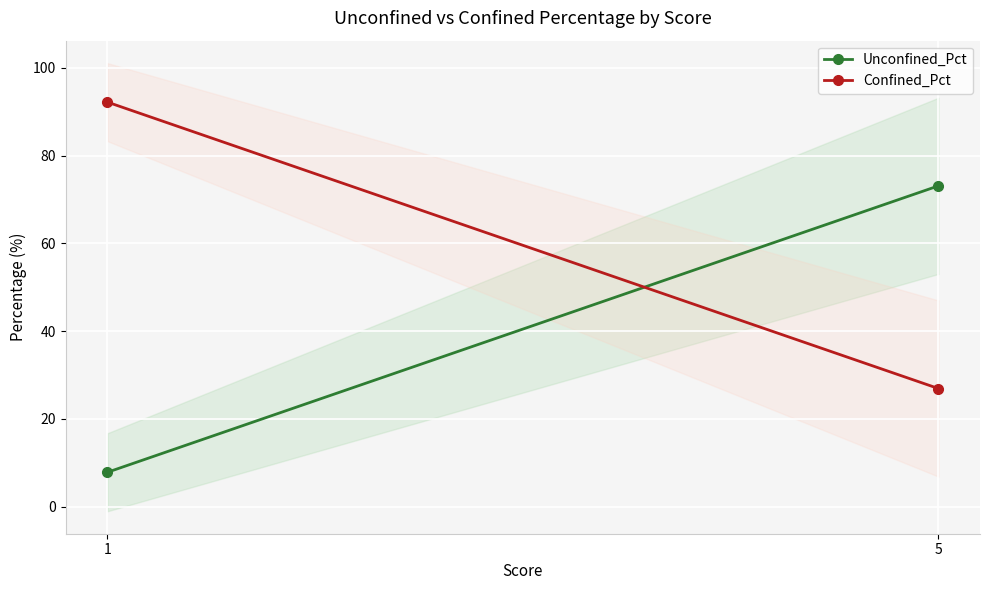

Reading left to right, what are all the values shown in this chart?

Unconfined_Pct: 7.8	73.1
Confined_Pct: 92.2	26.9